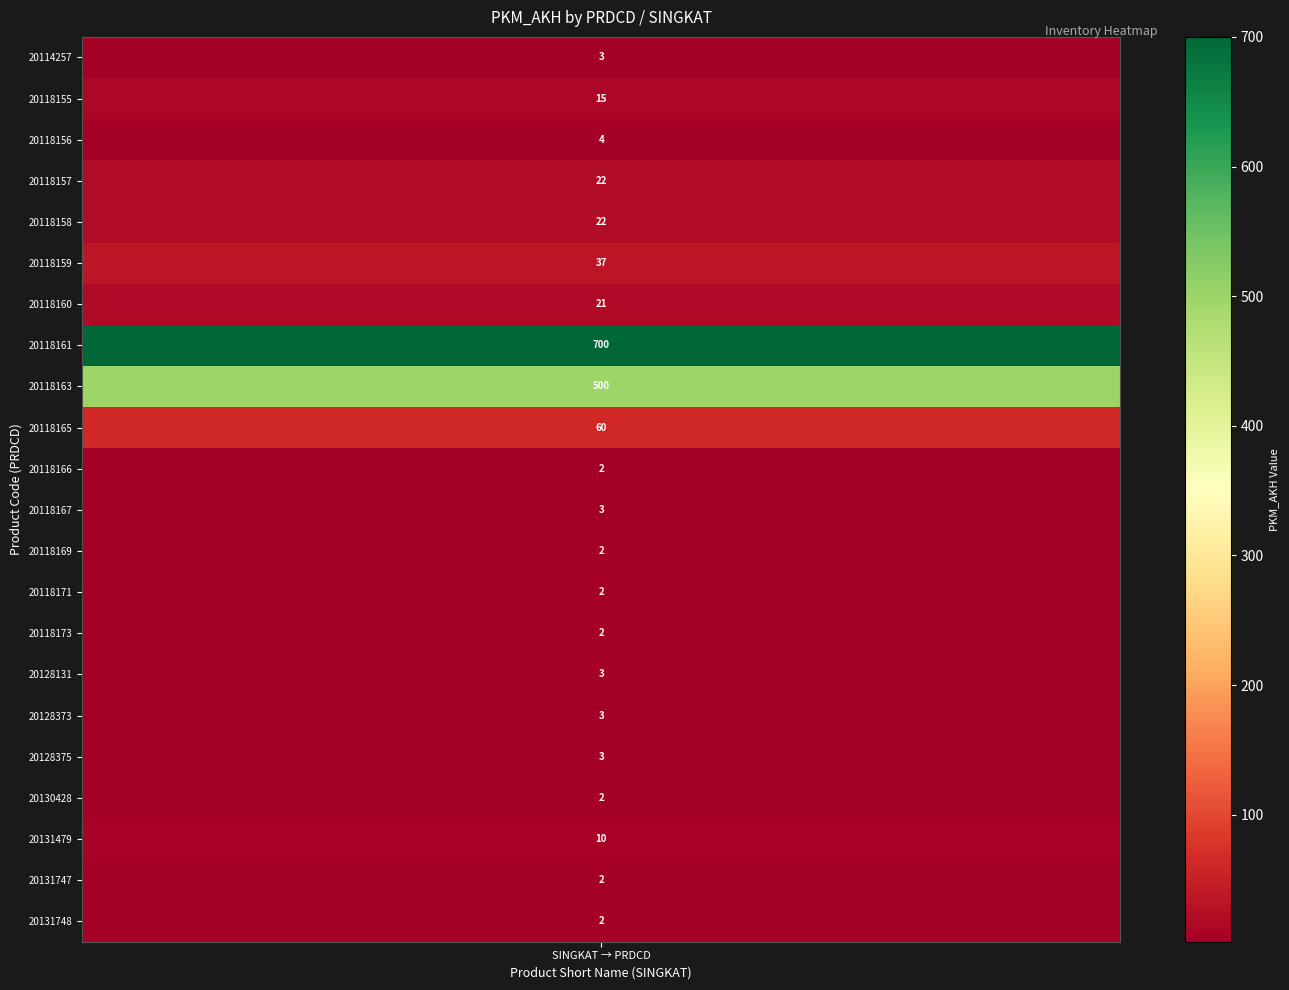

At which label does the data first exceed 3?

1